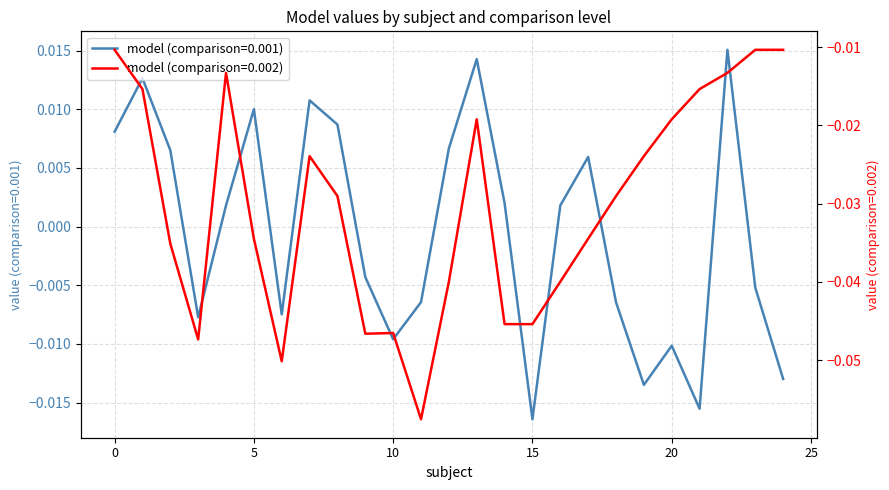

Is the value of model (comparison=0.001) at 17 greater than the value of model (comparison=0.002) at 15?

Yes